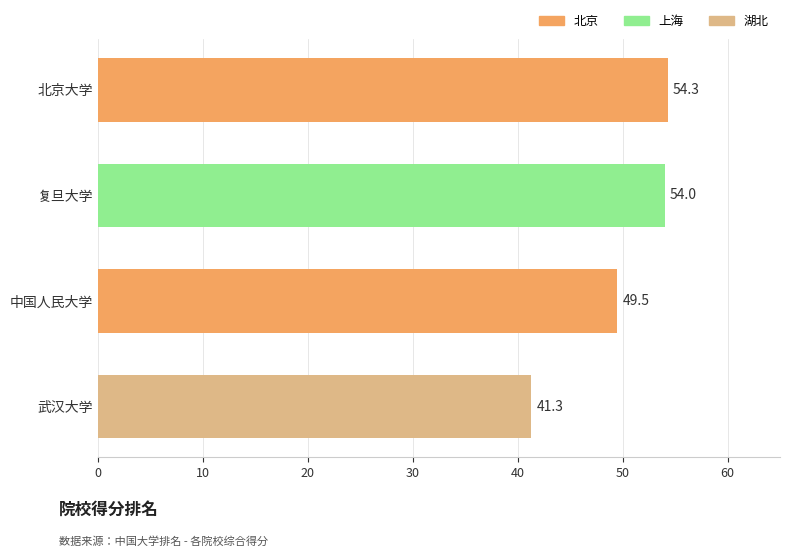

True or false: the data shows 16.0 at 复旦大学.

False